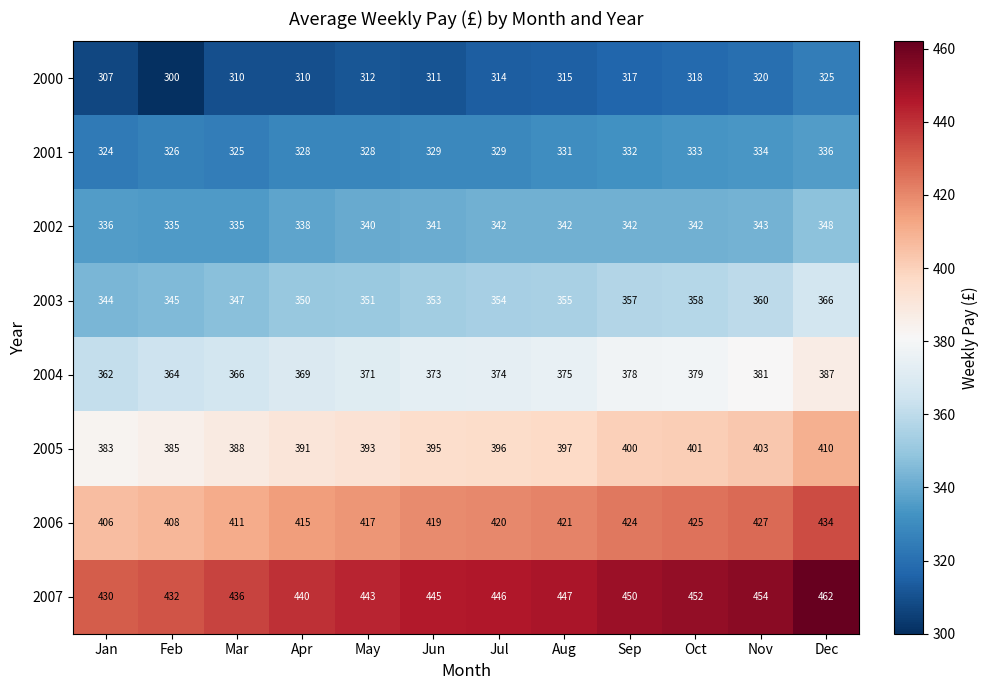

The 2002 series shows 342 at Sep. True or false?

True